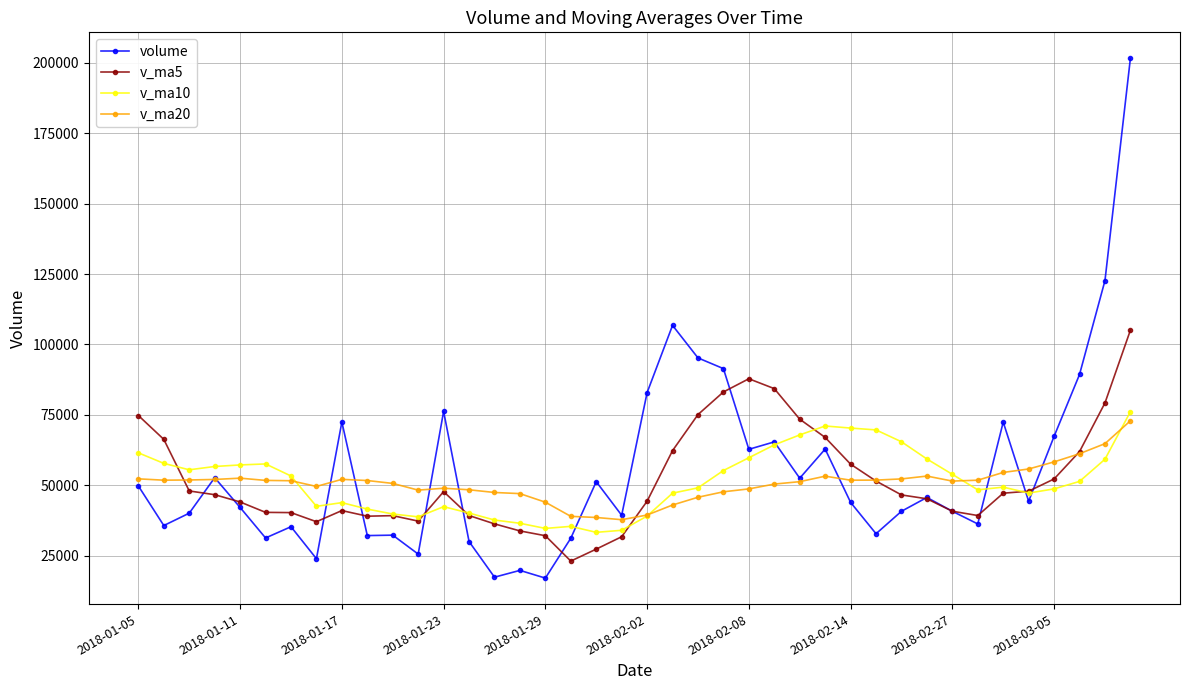

Which series has the widest spread of values?

volume